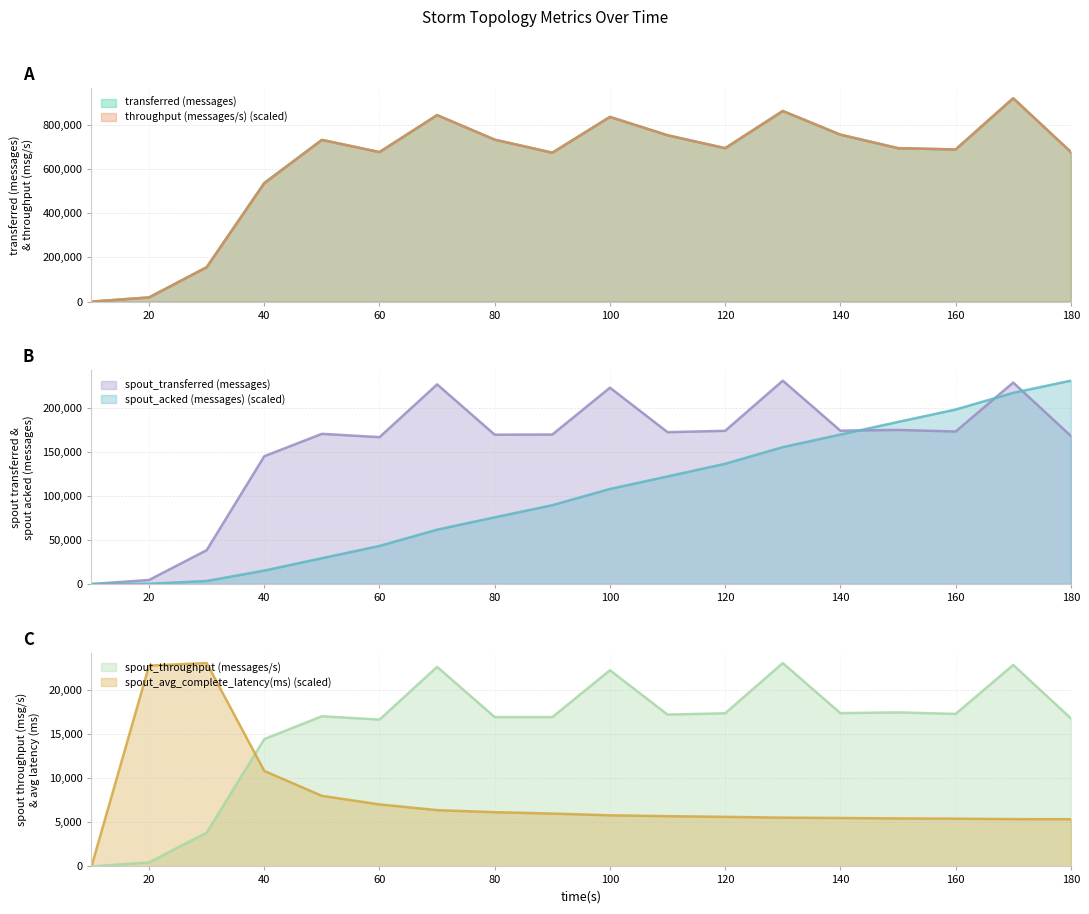

Rank the series by their maximum value, from highest to lowest.

transferred (messages), throughput (messages/s), spout_transferred (messages), spout_acked (messages), spout_throughput (messages/s), spout_avg_complete_latency(ms)